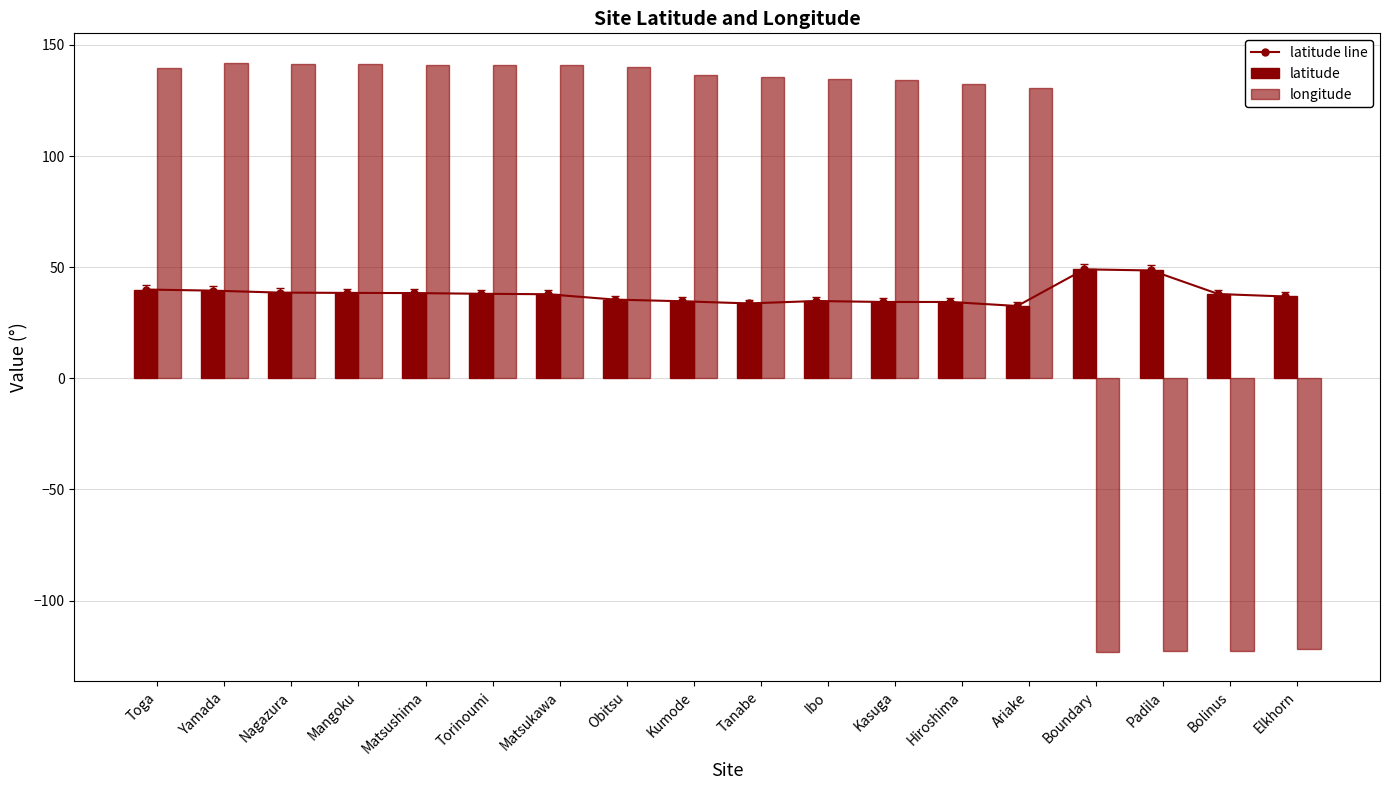

Is it true that latitude equals 38.4 at Mangoku?

True